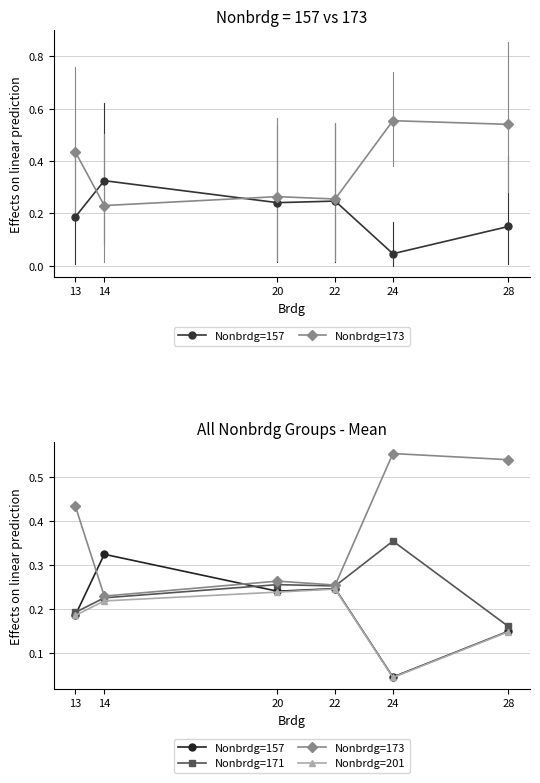

True or false: Nonbrdg=157 and Nonbrdg=201 intersect in this chart.

False